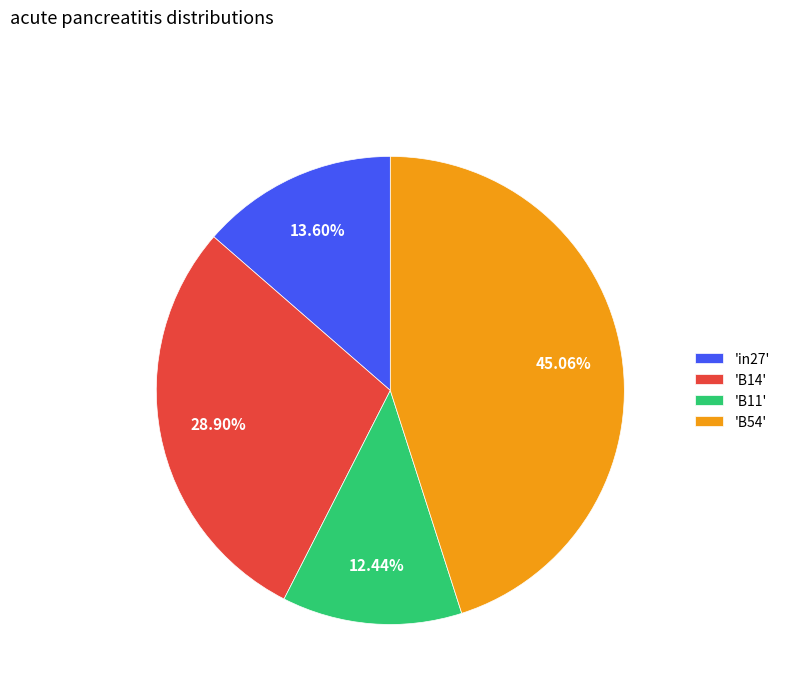

Is 'B11' the majority of the pie?

No